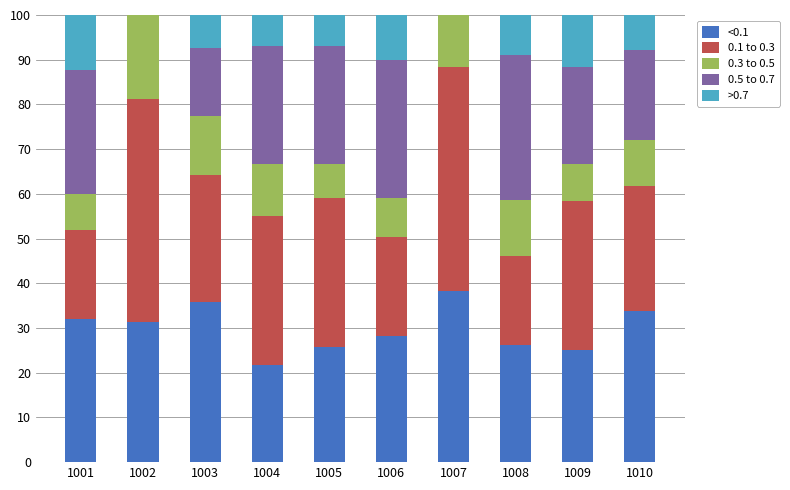

Does the chart contain stacked bars?

Yes